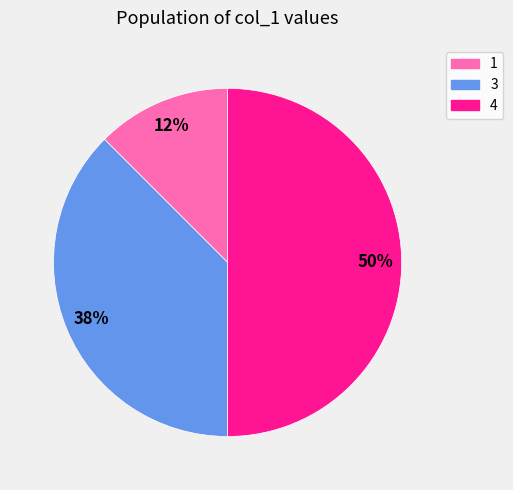

To the nearest percent, what is the average slice percentage?

33%